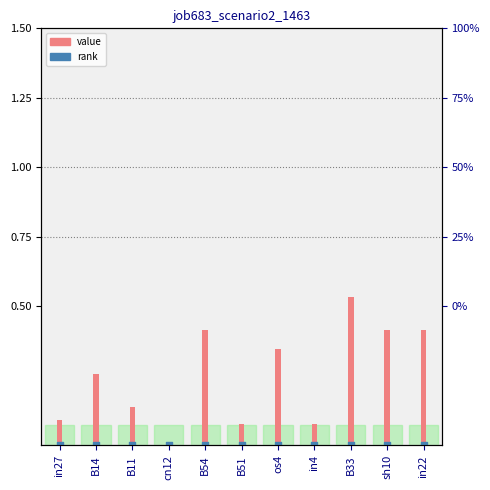

What is the change in value from os4 to in4?

-0.3